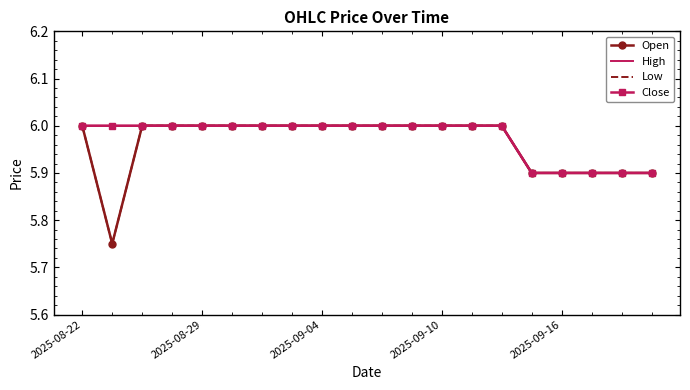

What is the value of the Close point at the 1st from the left?

6.0